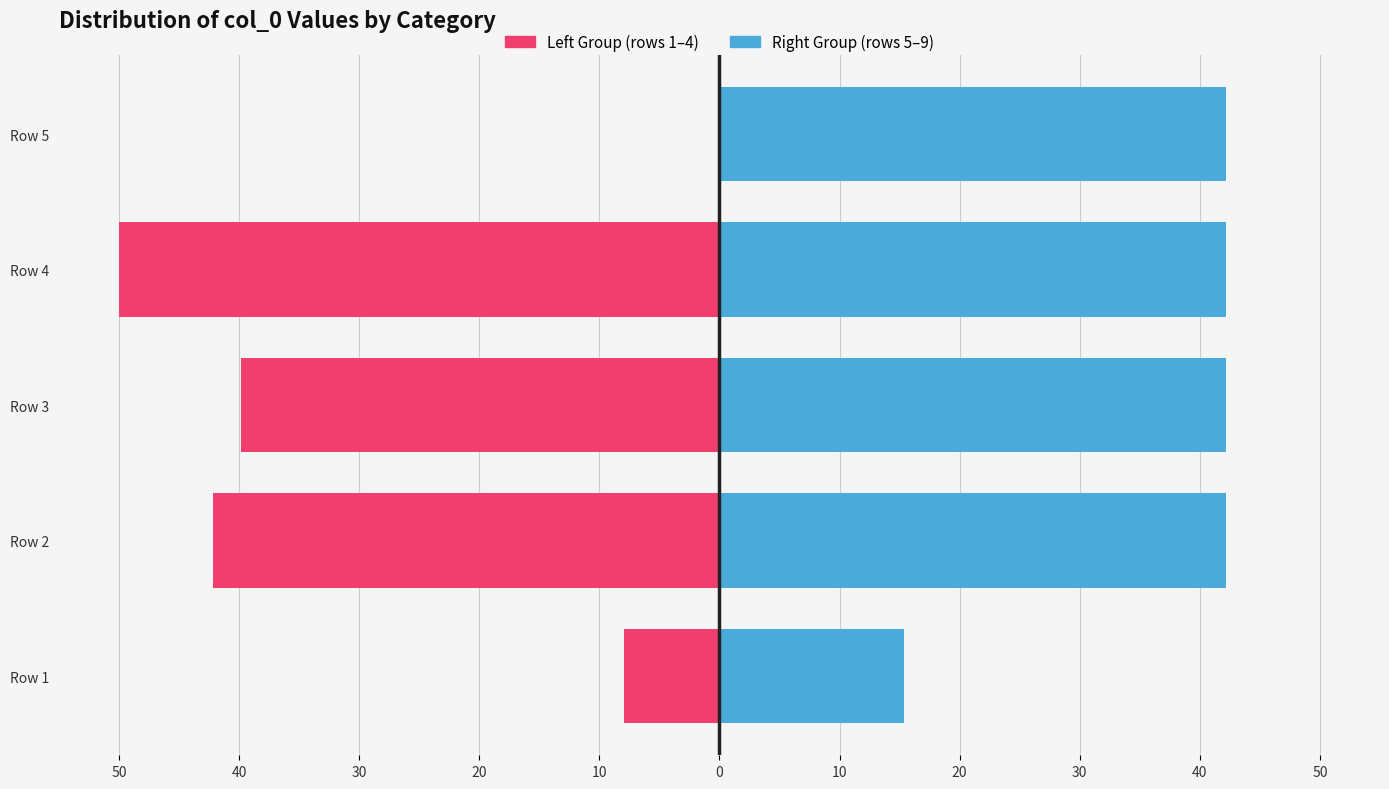

How many values in the Right Group (col_0 second half) series exceed 42?

4